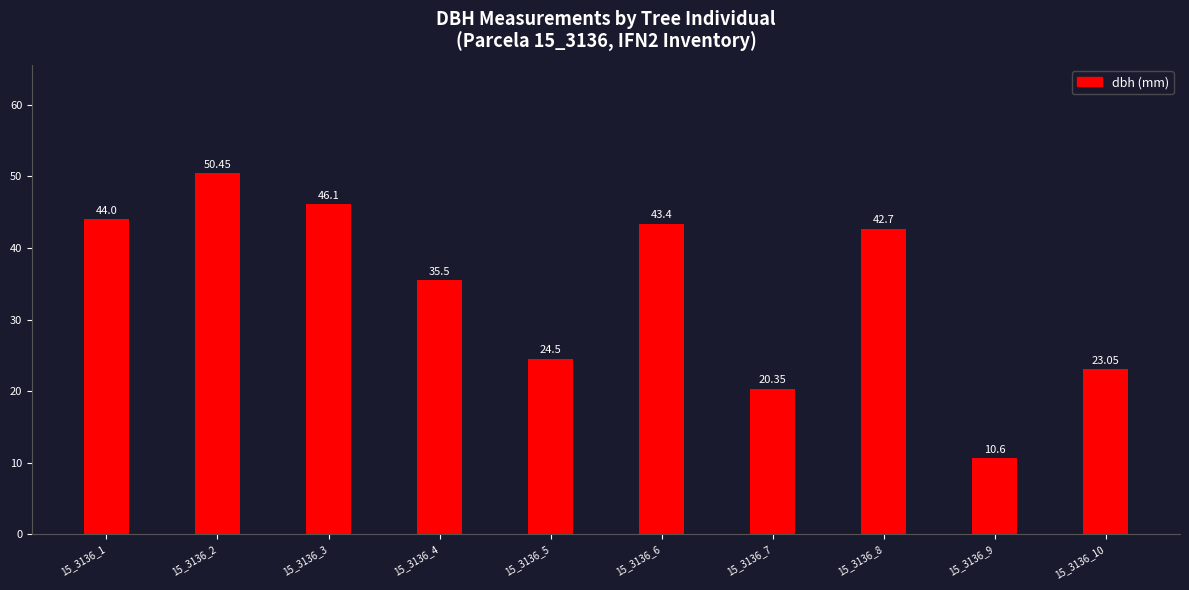

What is the difference between the maximum and second lowest values?

30.1